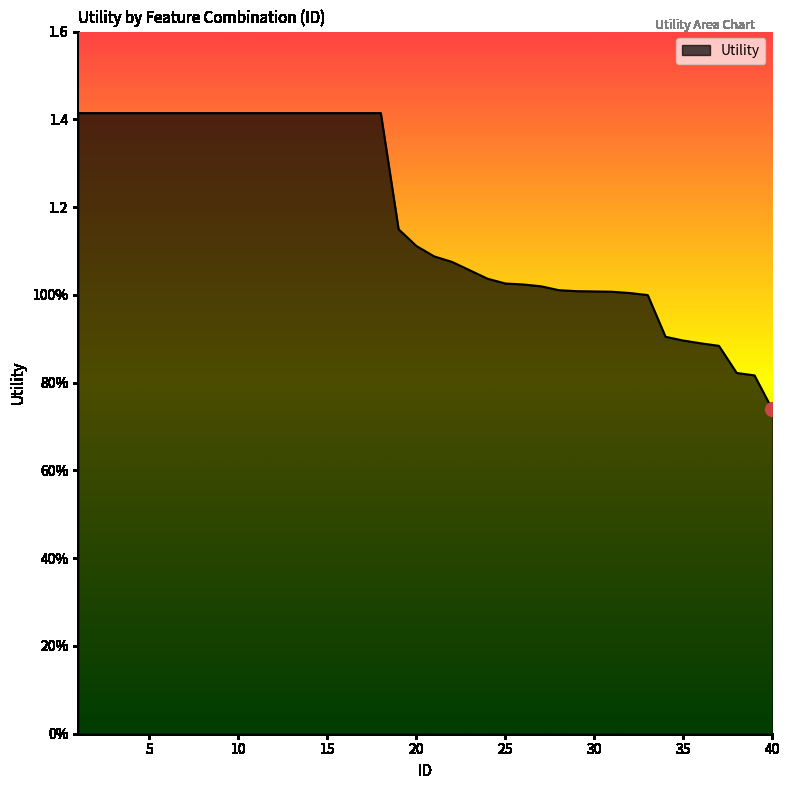

What is the difference between the second highest and minimum values?

0.7